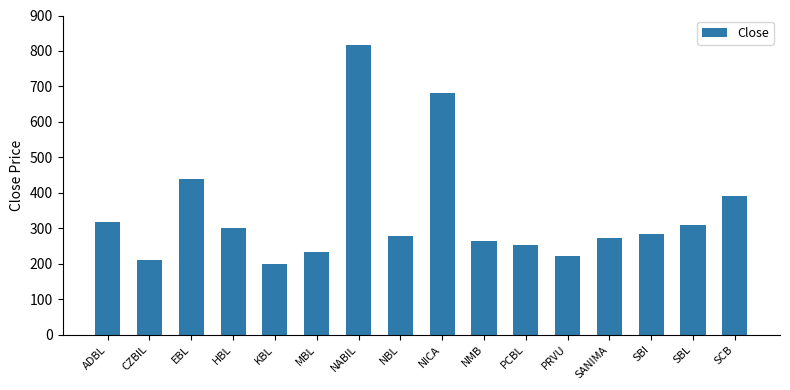

Reading right to left, transcribe all the data shown in this chart.

SCB=390.0	SBL=310.0	SBI=284.0	SANIMA=273.0	PRVU=221.5	PCBL=252.8	NMB=262.9	NICA=682.0	NBL=278.9	NABIL=816.0	MBL=233.1	KBL=200.3	HBL=300.0	EBL=439.0	CZBIL=211.0	ADBL=318.0